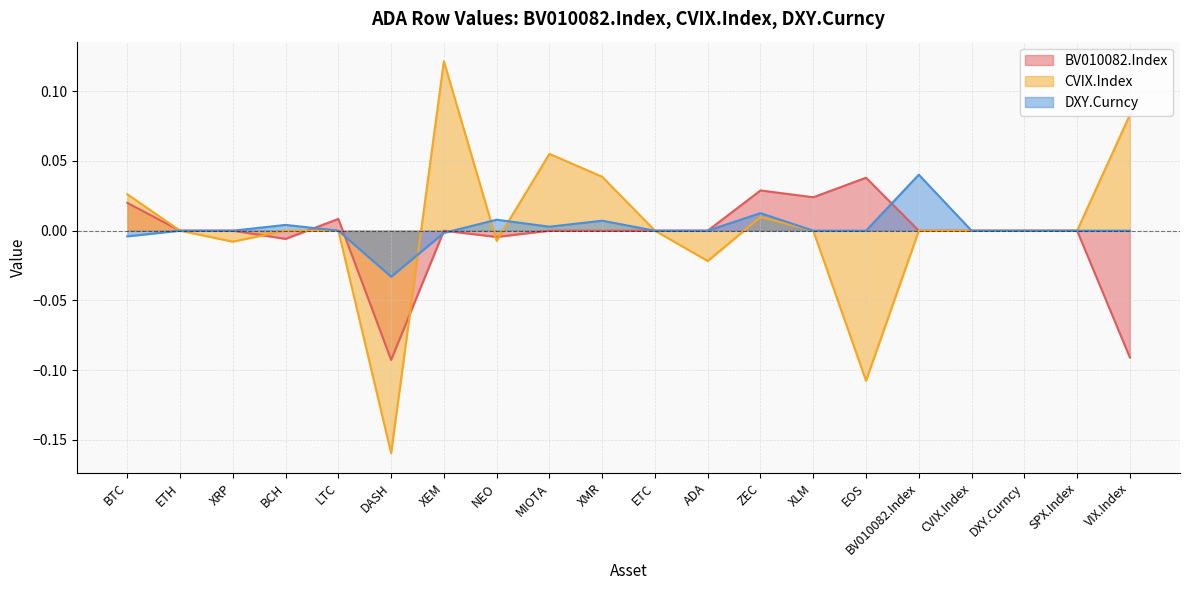

How many interior local valleys does the BV010082.Index series have?

5